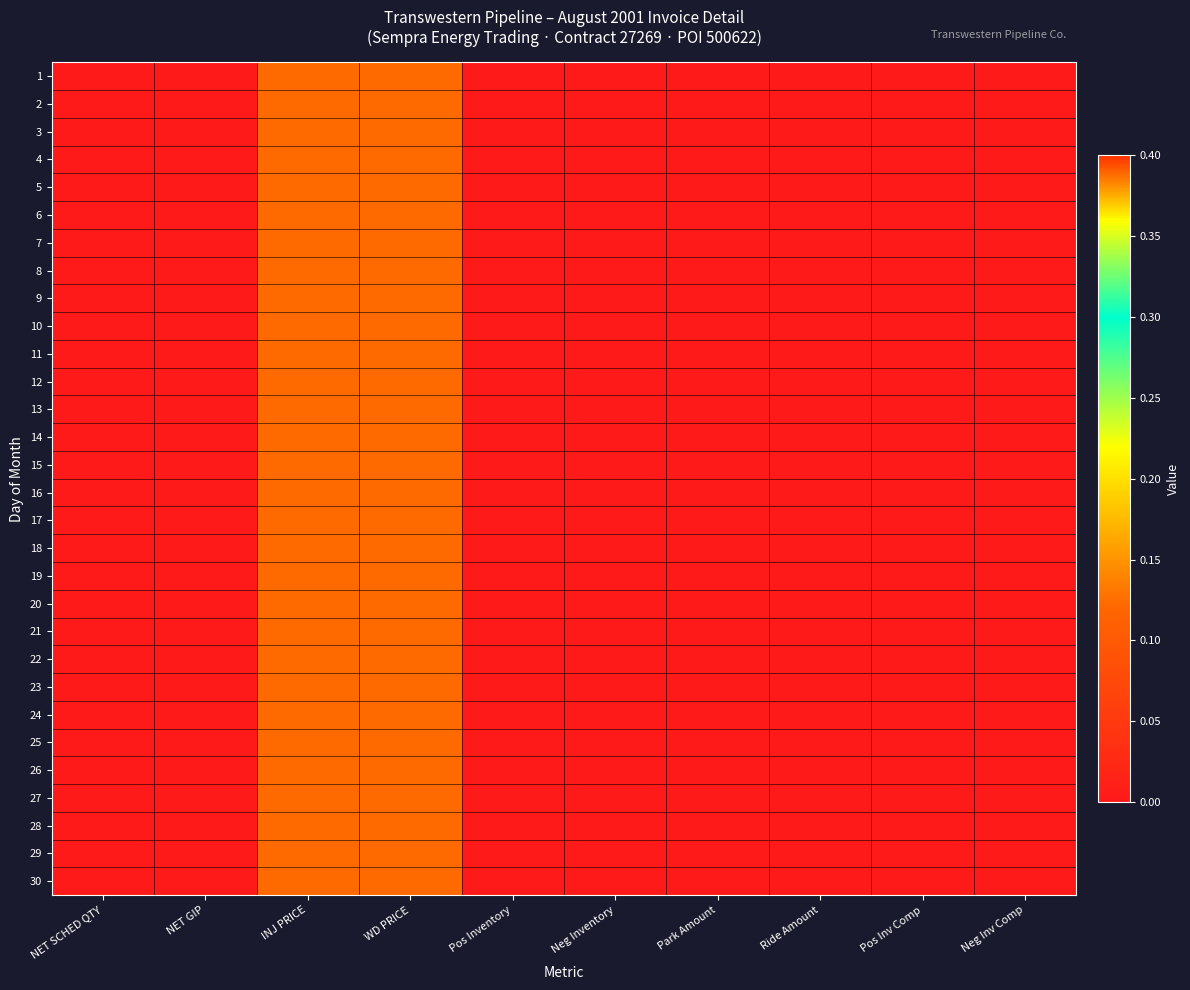

List the series in order of their peak value, lowest first.

1, 2, 3, 4, 5, 6, 7, 8, 9, 10, 11, 12, 13, 14, 15, 16, 17, 18, 19, 20, 21, 22, 23, 24, 25, 26, 27, 28, 29, 30